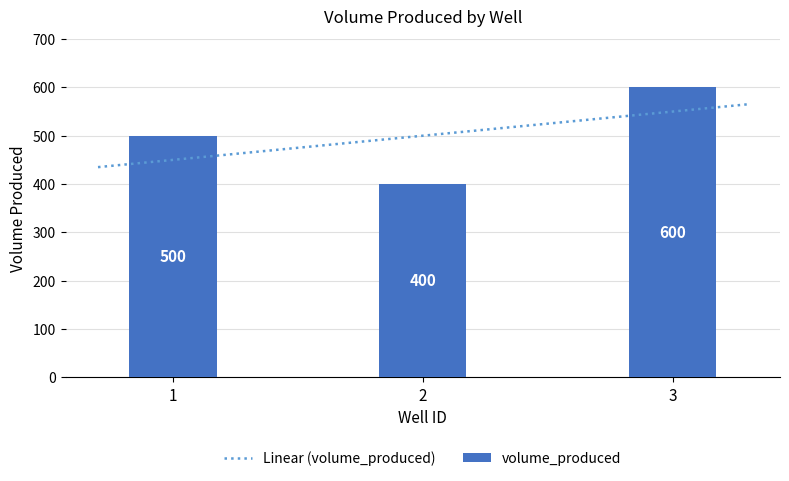

The value at 3 is 161. True or false?

False